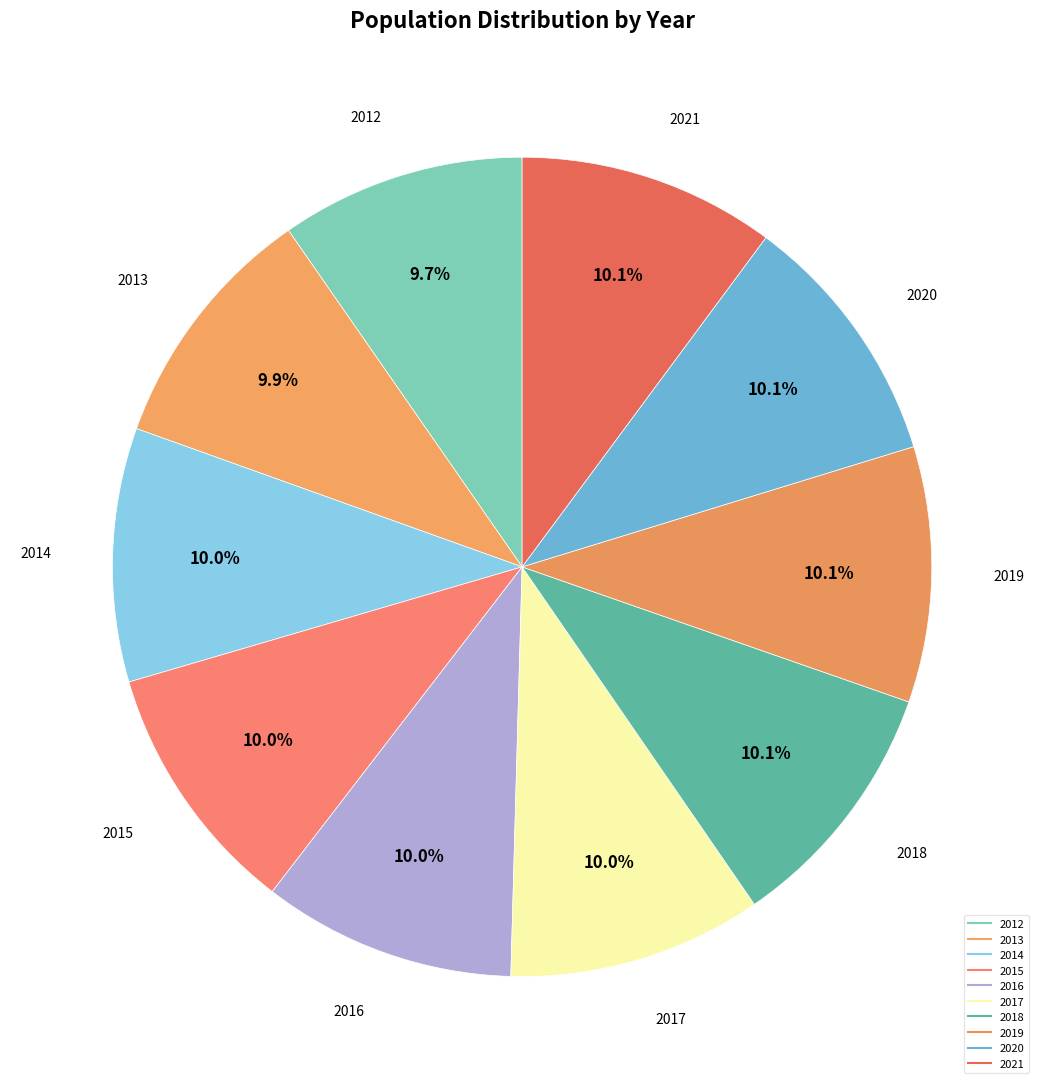

True or false: 2012 accounts for 10% of the total.

True